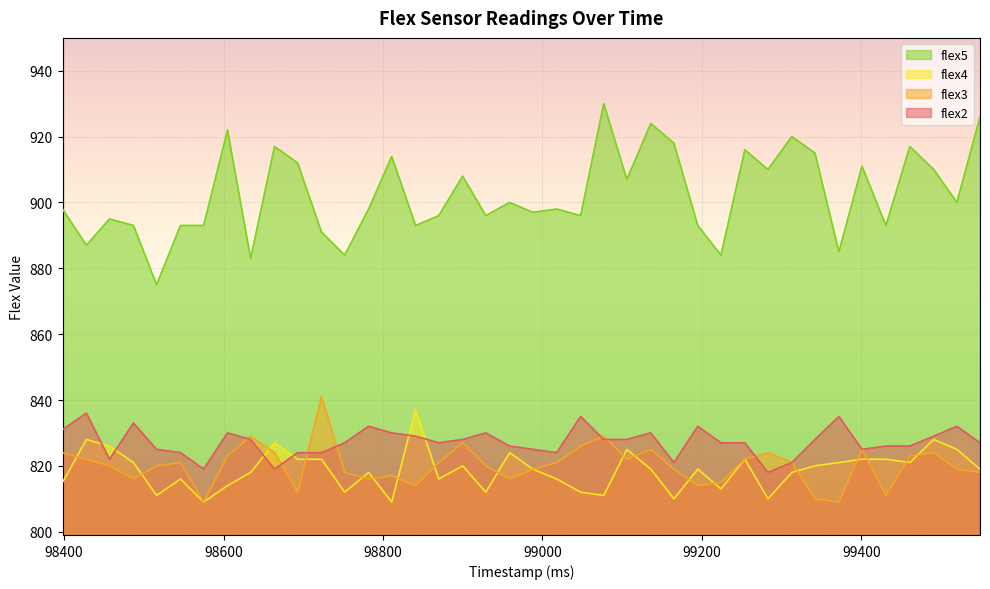

True or false: flex2 and flex5 cross at least once.

False